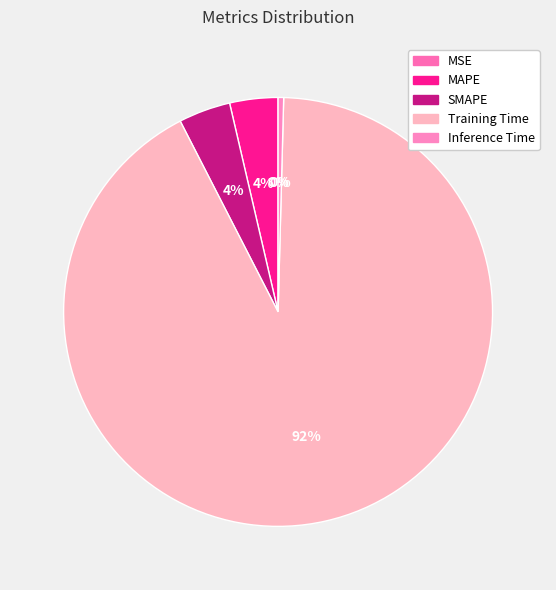

To the nearest percent, what portion does SMAPE represent?

4%